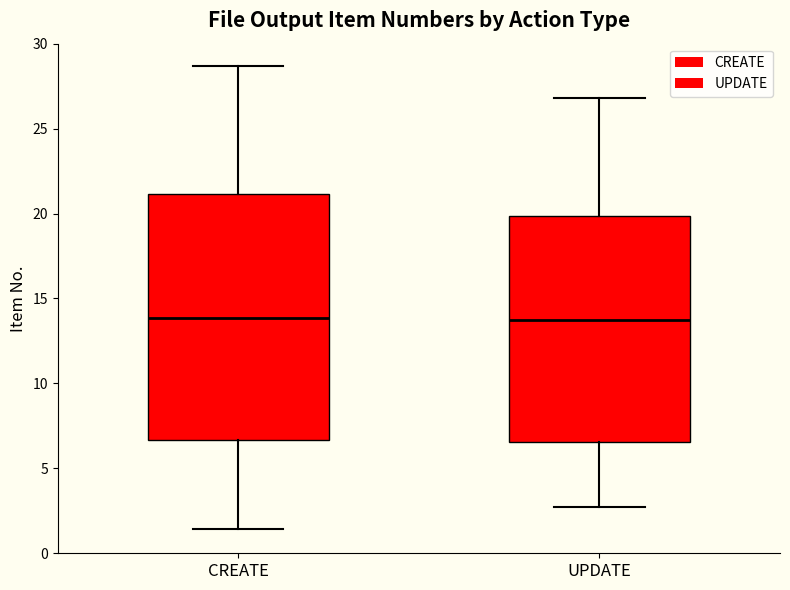

Reading left to right, transcribe this box plot: for each box, give where its median line is, the range the box spans, and where its two whiskers end, as read against the y-axis. The values are not printed on the chart, so give them approximately, as read against the axis.

CREATE: median 14.0, box 6.5 to 21.0, whiskers 1.5 to 28.5
UPDATE: median 13.5, box 6.5 to 20.0, whiskers 2.5 to 27.0